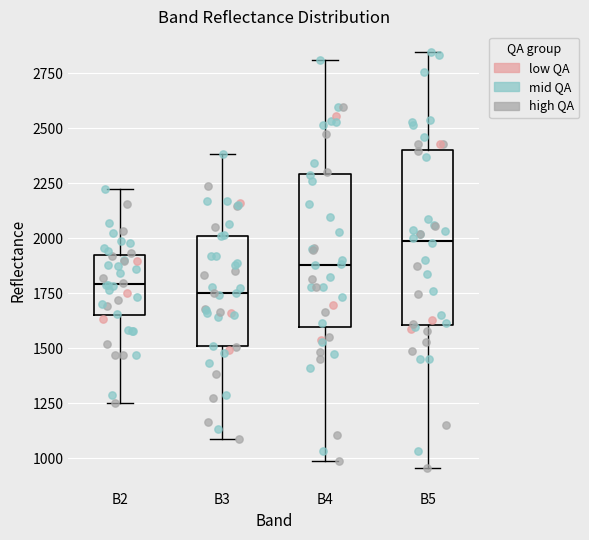

Reading left to right, transcribe this box plot: for each box, give where its median line is, the range the box spans, and where its two whiskers end, as read against the y-axis. The values are not printed on the chart, so give them approximately, as read against the axis.

B2: median 1800, box 1650 to 1900, whiskers 1250 to 2200
B3: median 1750, box 1500 to 2000, whiskers 1100 to 2400
B4: median 1900, box 1600 to 2300, whiskers 1000 to 2800
B5: median 2000, box 1600 to 2400, whiskers 950 to 2850